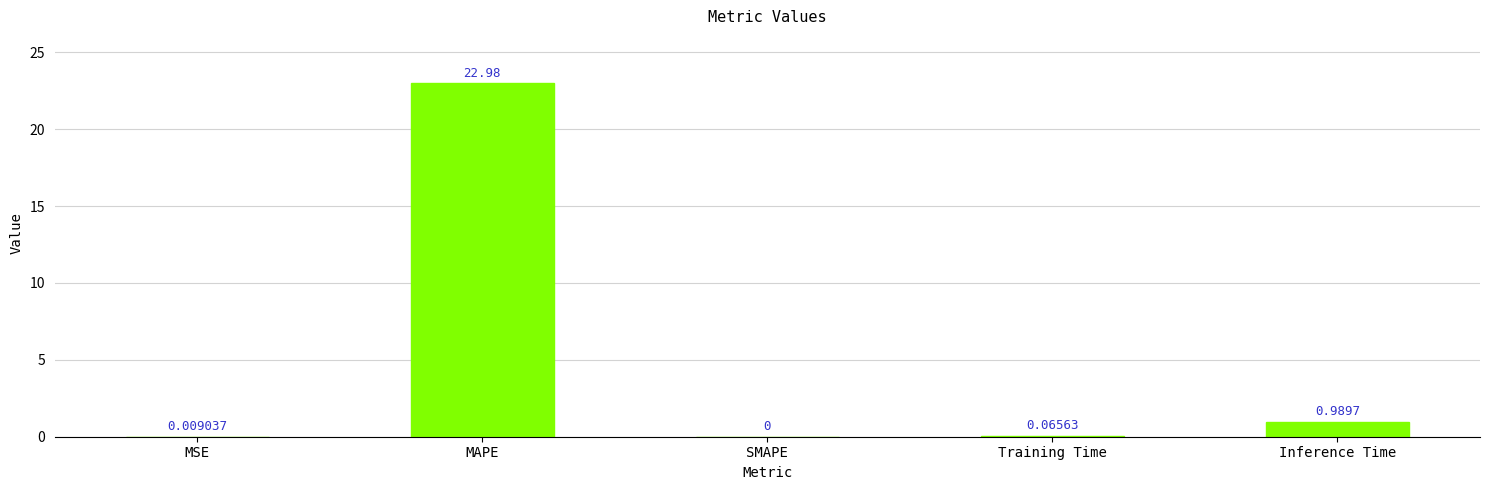

Are the bars horizontal?

No